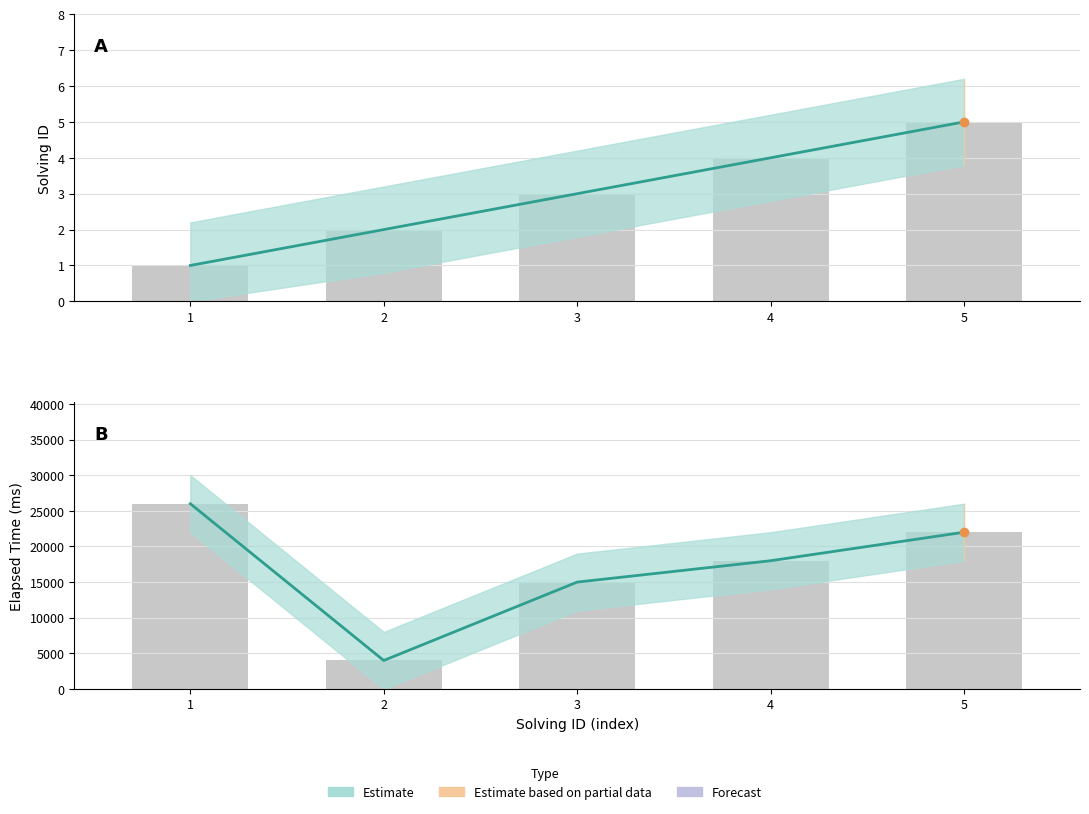

Reading left to right, what are all the values shown in this chart?

solving_id: 1	2	3	4	5
elapsed_time: 26000	4000	15000	18000	22000